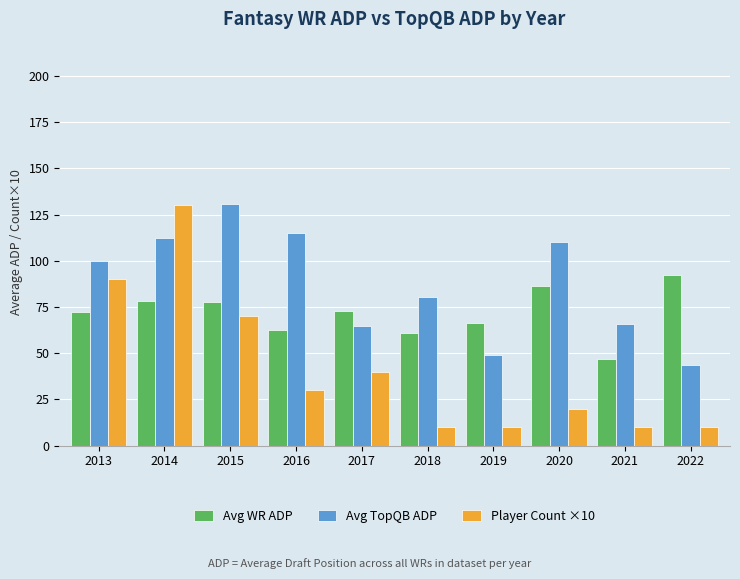

What is the maximum value for Avg TopQB ADP?

130.8